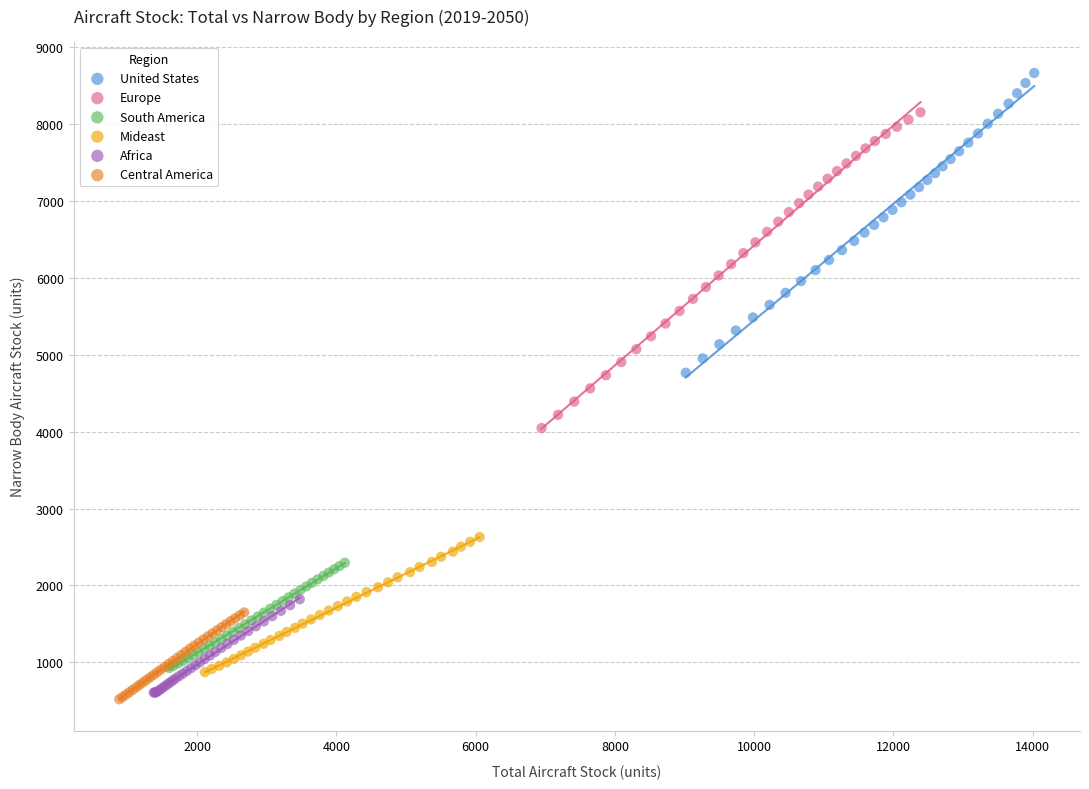

What are all the series names shown in the legend?

United States, Europe, South America, Mideast, Africa, Central America